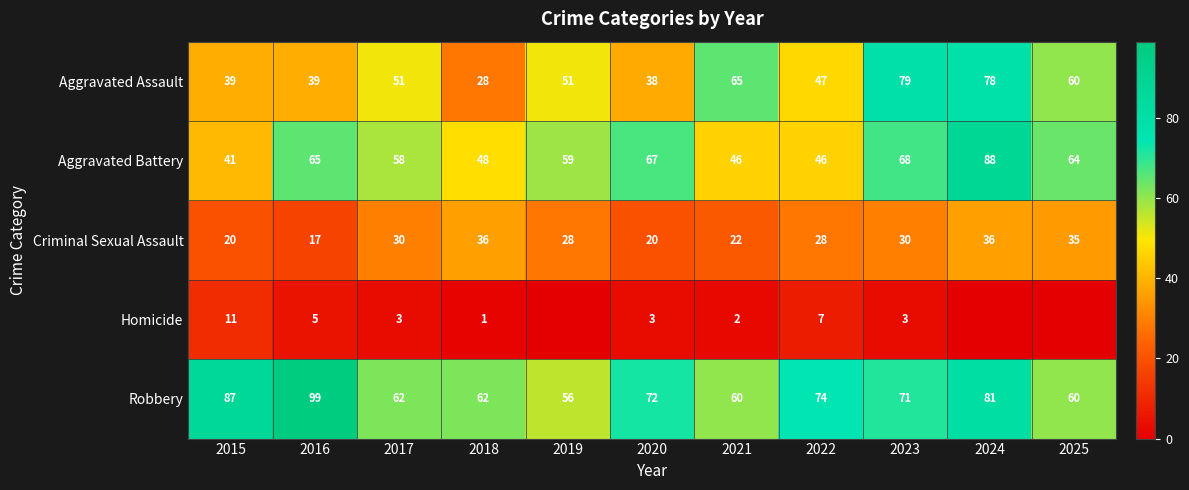

True or false: Aggravated Battery has a value of 58 at 2017.

True